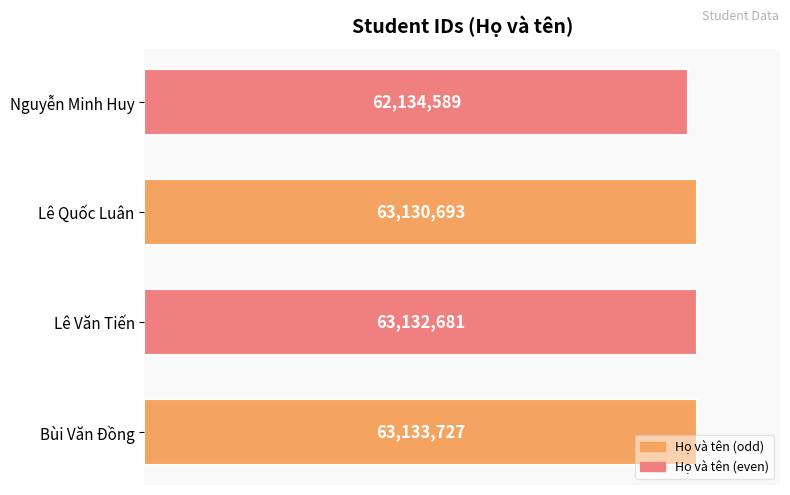

Are the bars horizontal?

Yes